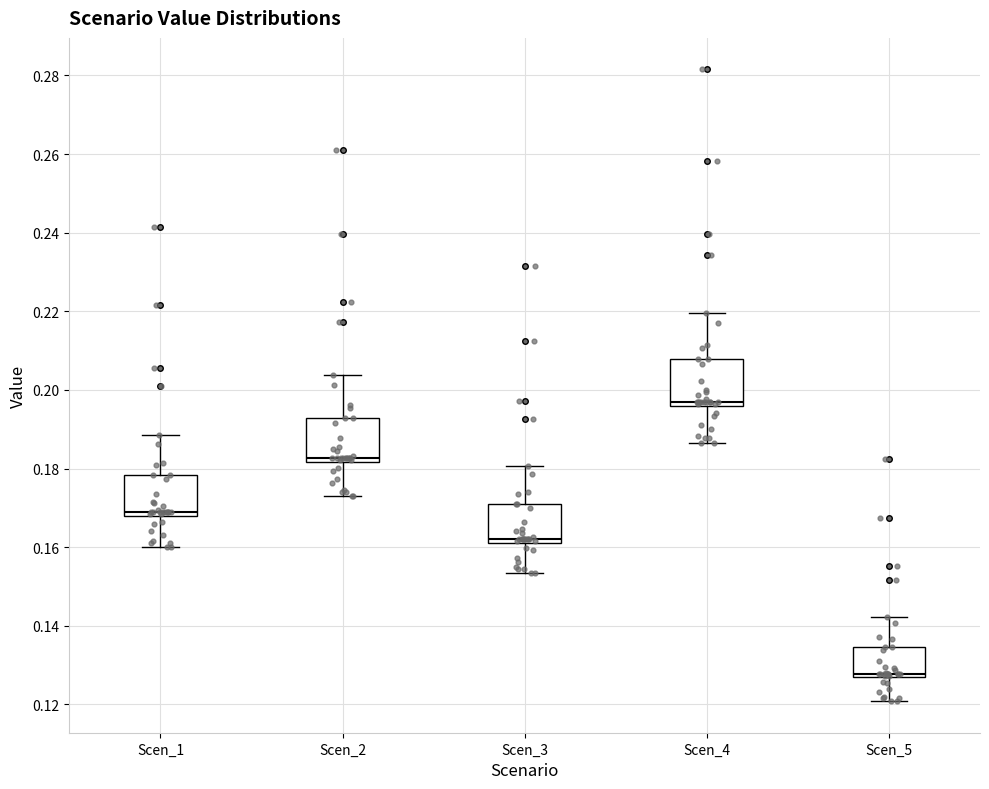

Where does the lower whisker of the box for Scen_4 end on the y-axis? The values are not printed on the chart, so give them approximately, as read against the axis.

0.186